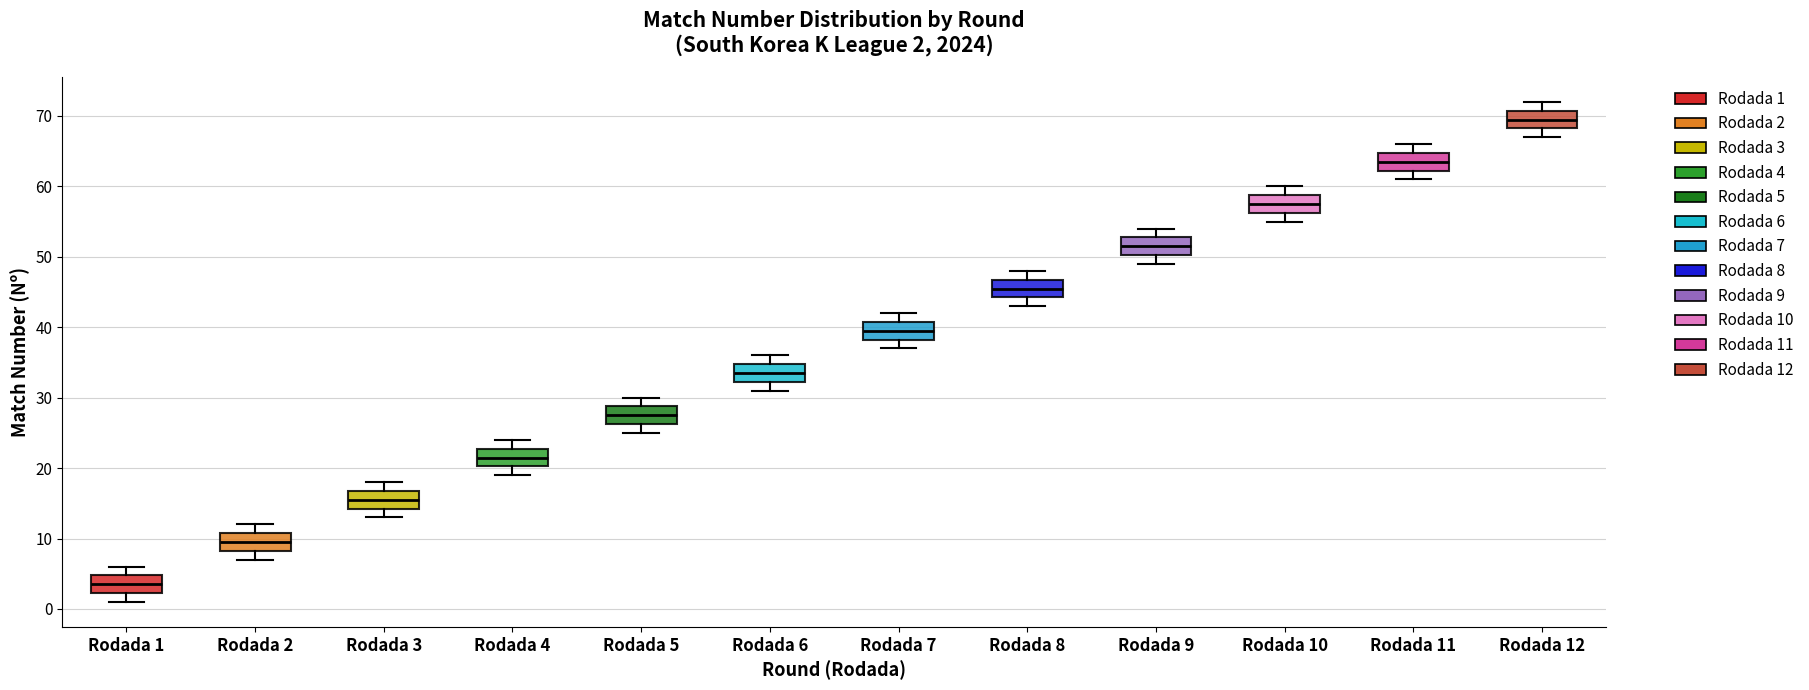

Which box's median line is the lowest?

Rodada 1